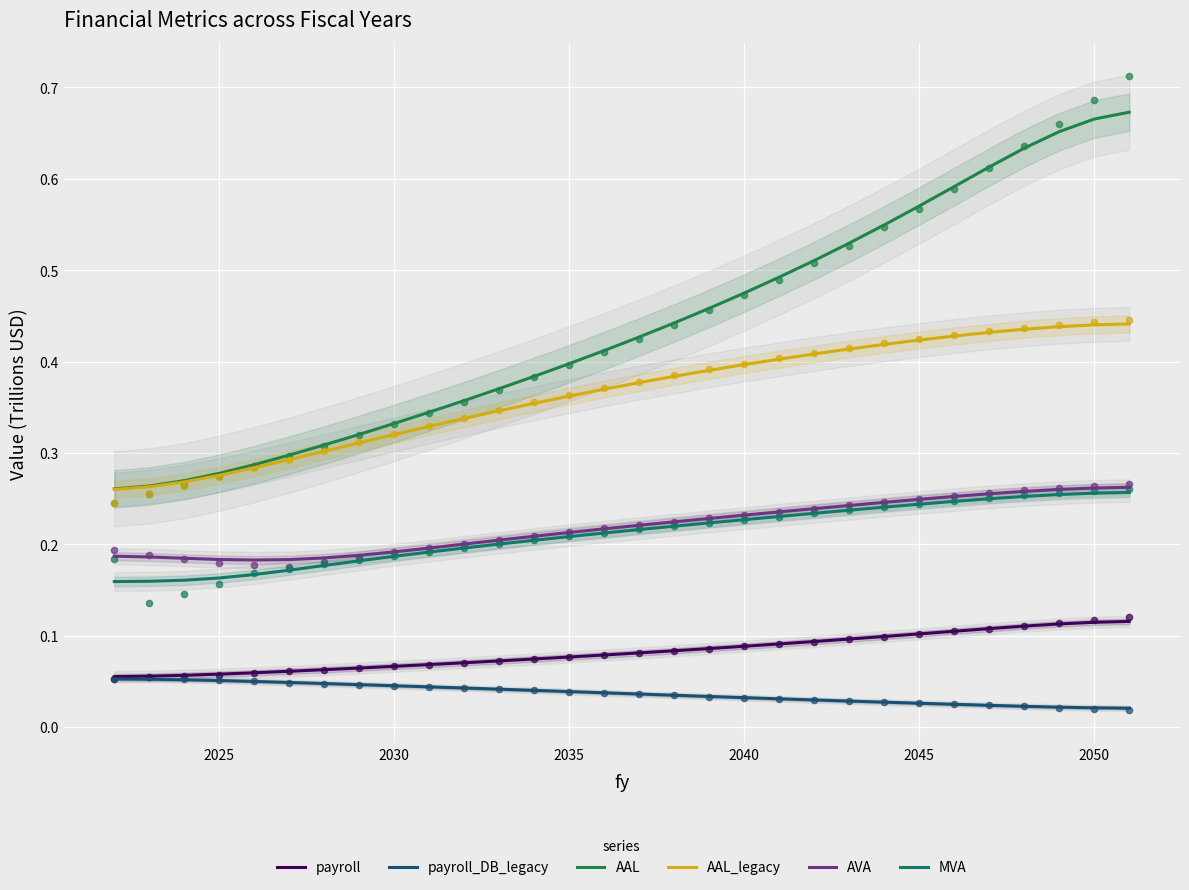

Which series reaches the maximum Y coordinate?

AAL